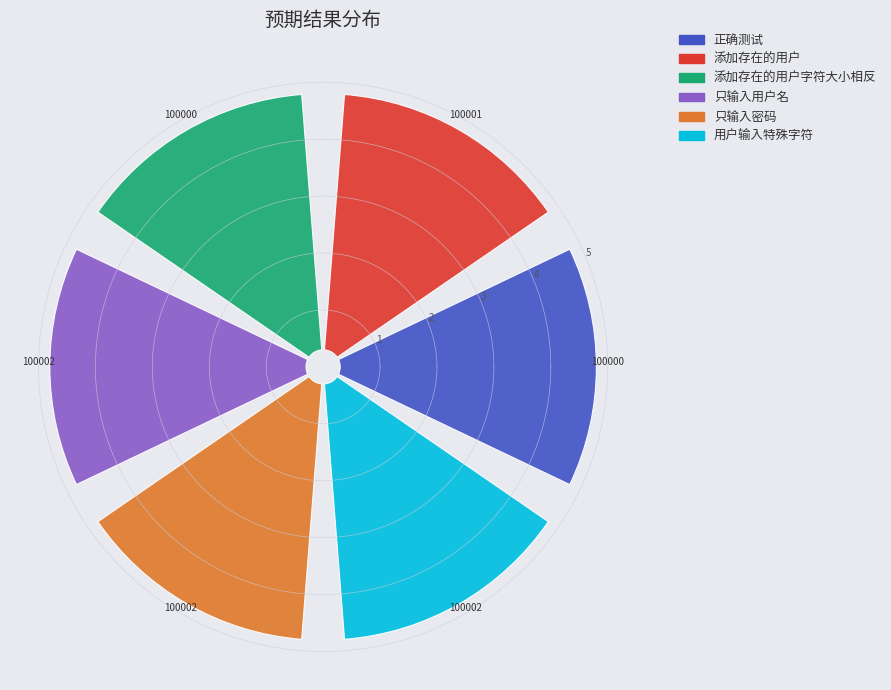

Is there a majority slice in this chart?

No